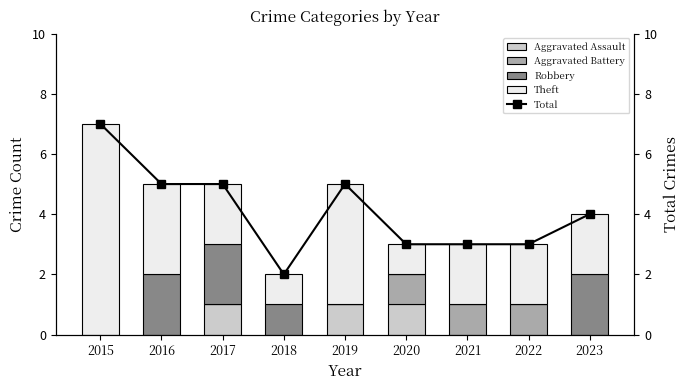

Reading left to right, list all the values displayed in this chart.

Aggravated Assault: 0	0	1	0	1	1	0	0	0
Aggravated Battery: 0	0	0	0	0	1	1	1	0
Robbery: 0	2	2	1	0	0	0	0	2
Theft: 7	3	2	1	4	1	2	2	2
Total: 7	5	5	2	5	3	3	3	4